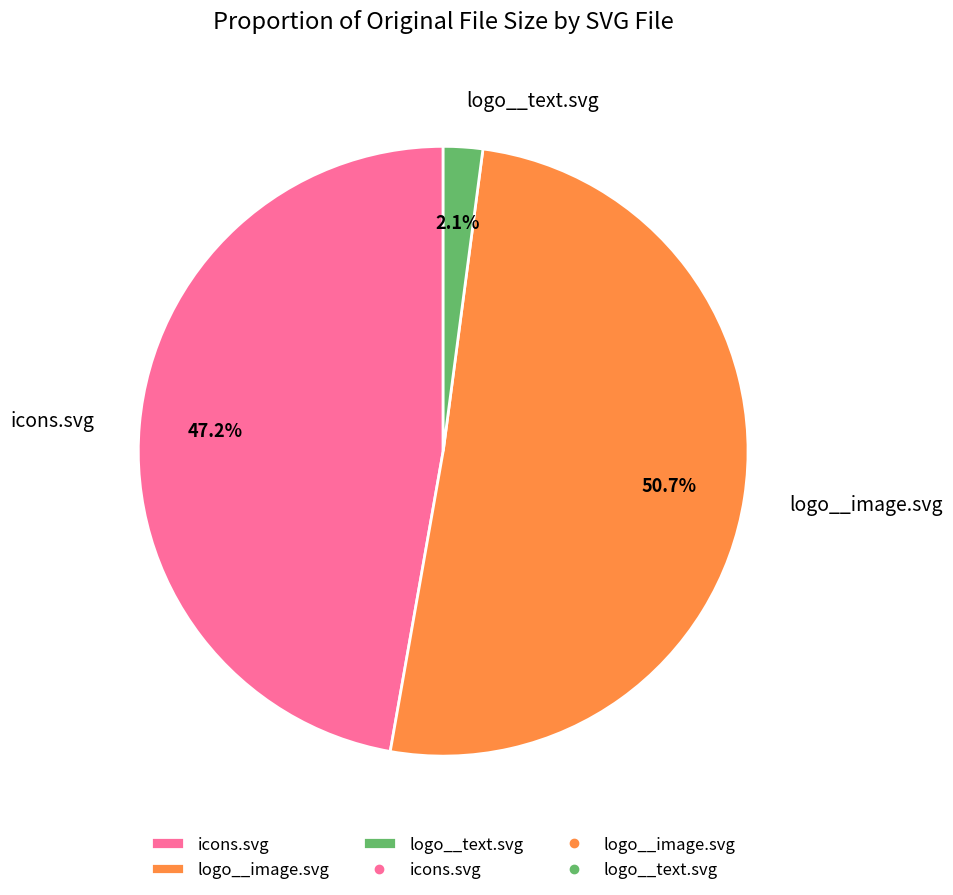

To the nearest percent, what is the difference between the largest and smallest slice percentages?

49%